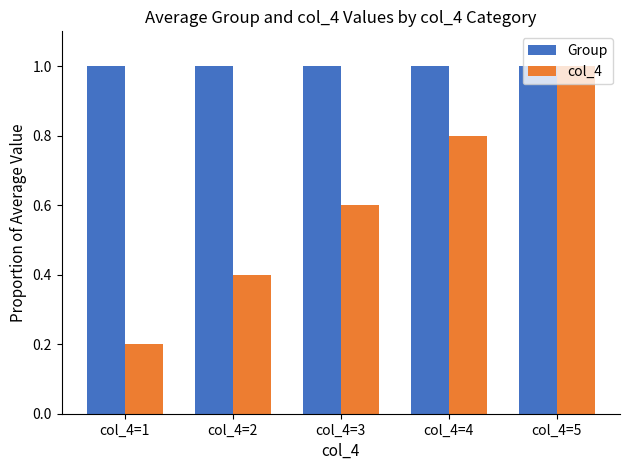

Rank the series at col_4=3 from highest to lowest value.

Group, col_4